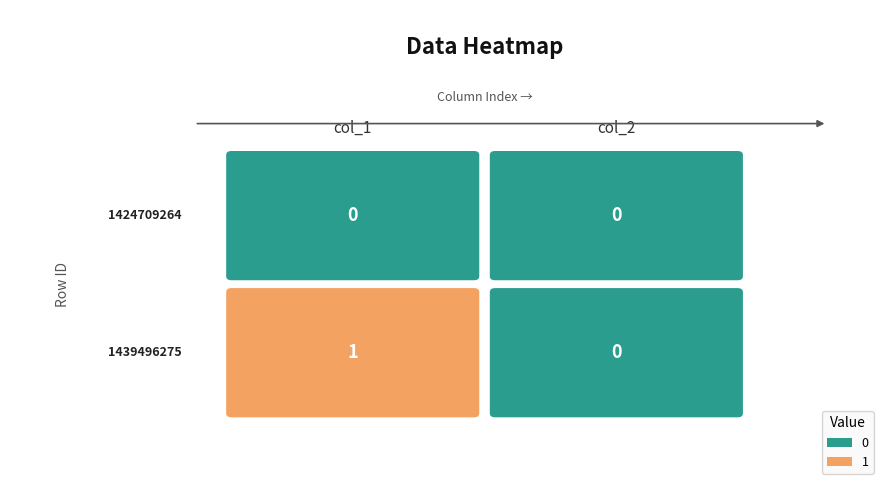

True or false: 1424709264 has a value of 0 at 1.

True